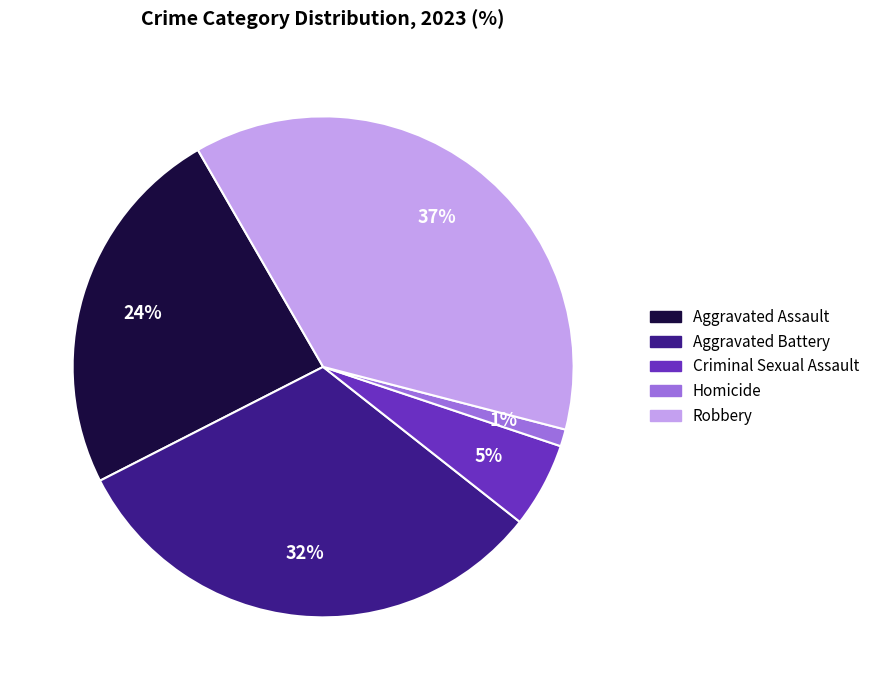

How many slices are in this pie chart?

5